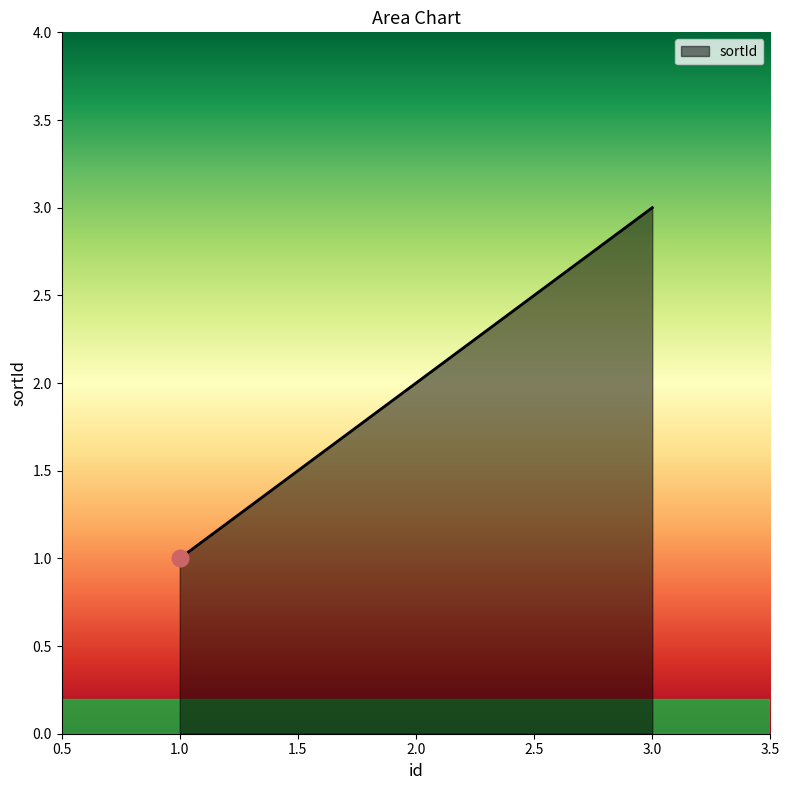

What is the difference between the maximum and second lowest values?

1